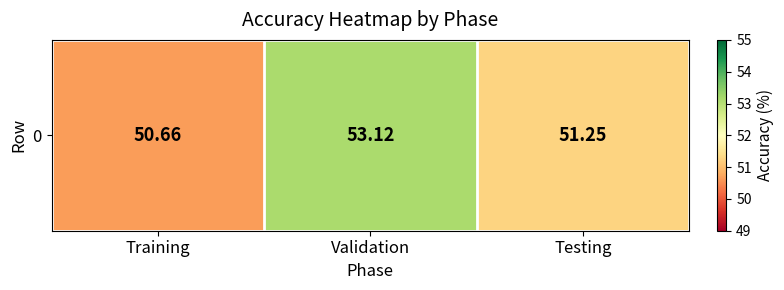

How many data points are above 51?

2